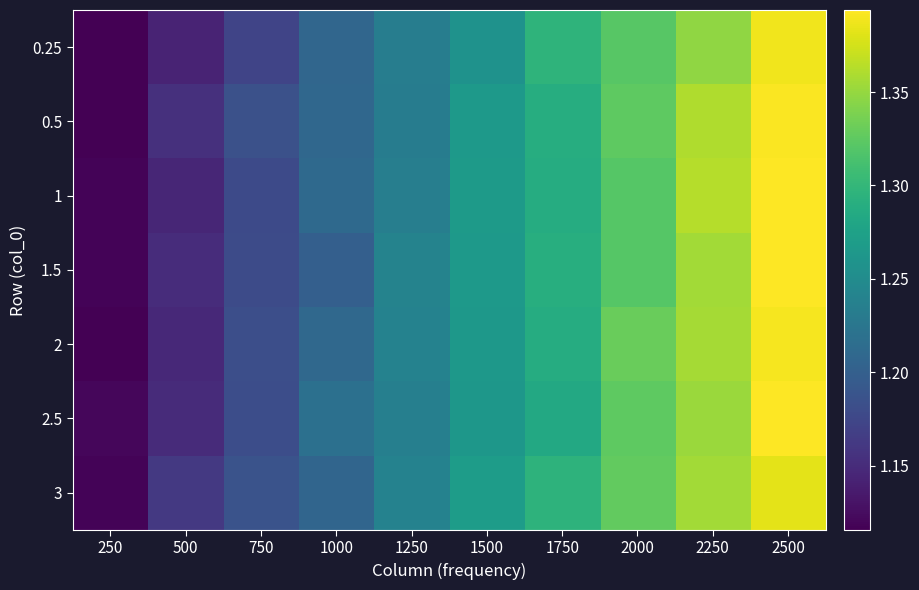

At how many categories does at least one series exceed 1?

10